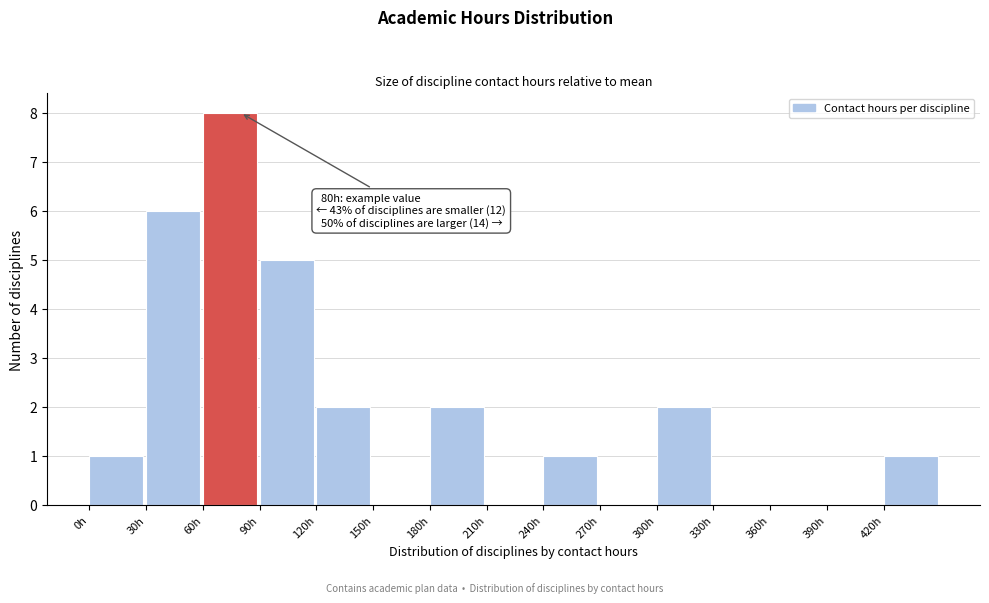

Which range on the x-axis has the tallest bar?

60 to 90